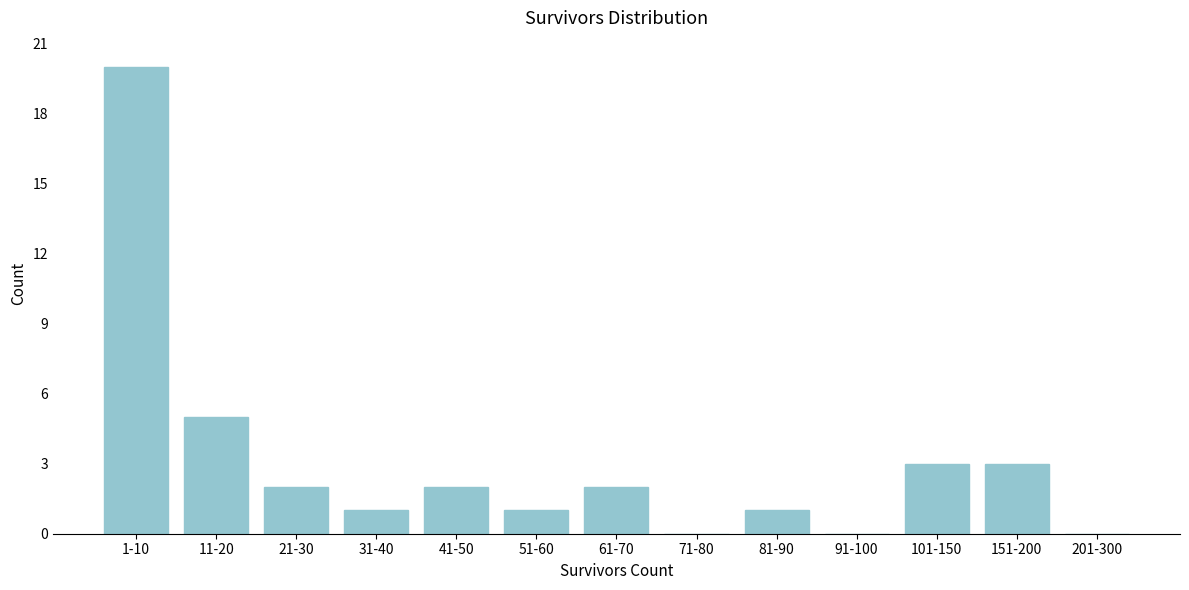

Reading left to right, extract all data points from this chart.

1-10=20	11-20=5	21-30=2	31-40=1	41-50=2	51-60=1	61-70=2	71-80=0	81-90=1	91-100=0	101-150=3	151-200=3	201-300=0